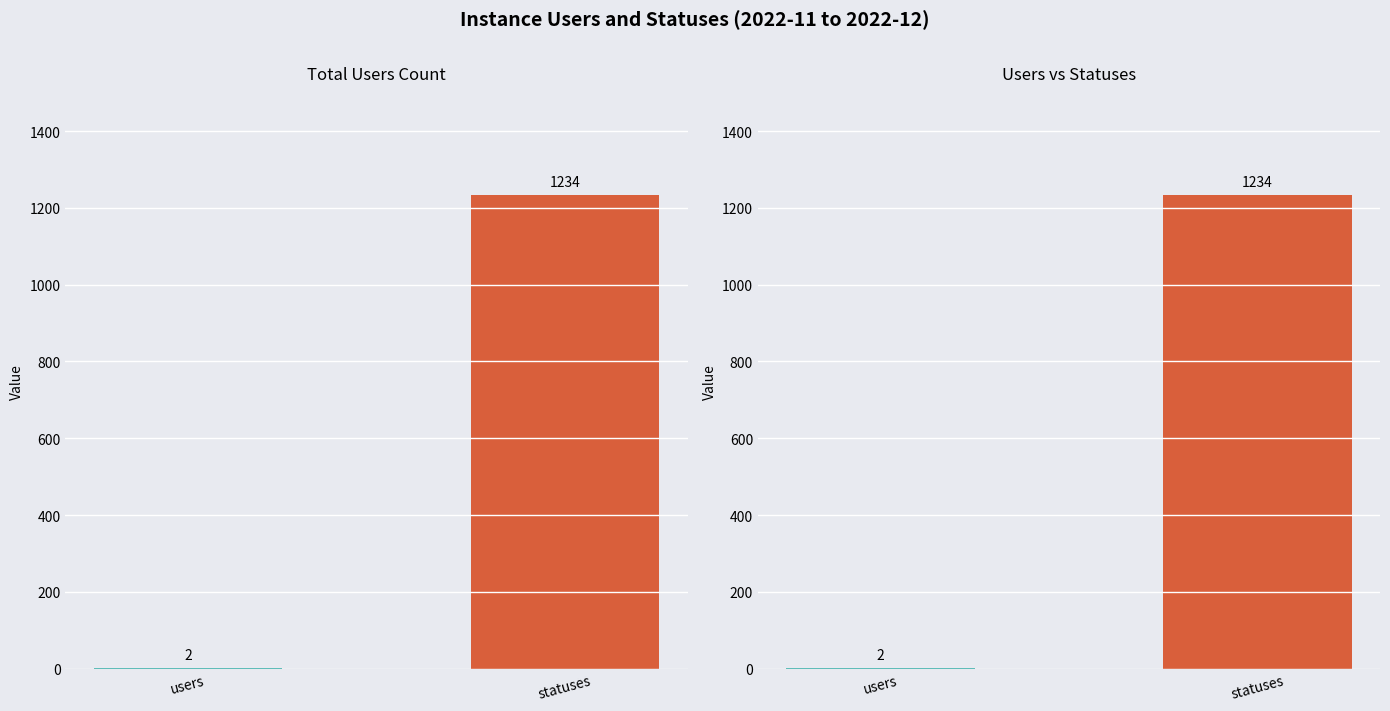

List the series in order of their overall mean, lowest first.

users, statuses